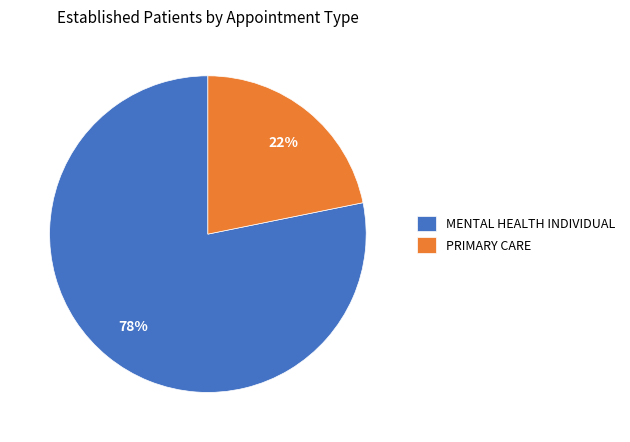

To the nearest percent, what portion does PRIMARY CARE represent?

22%